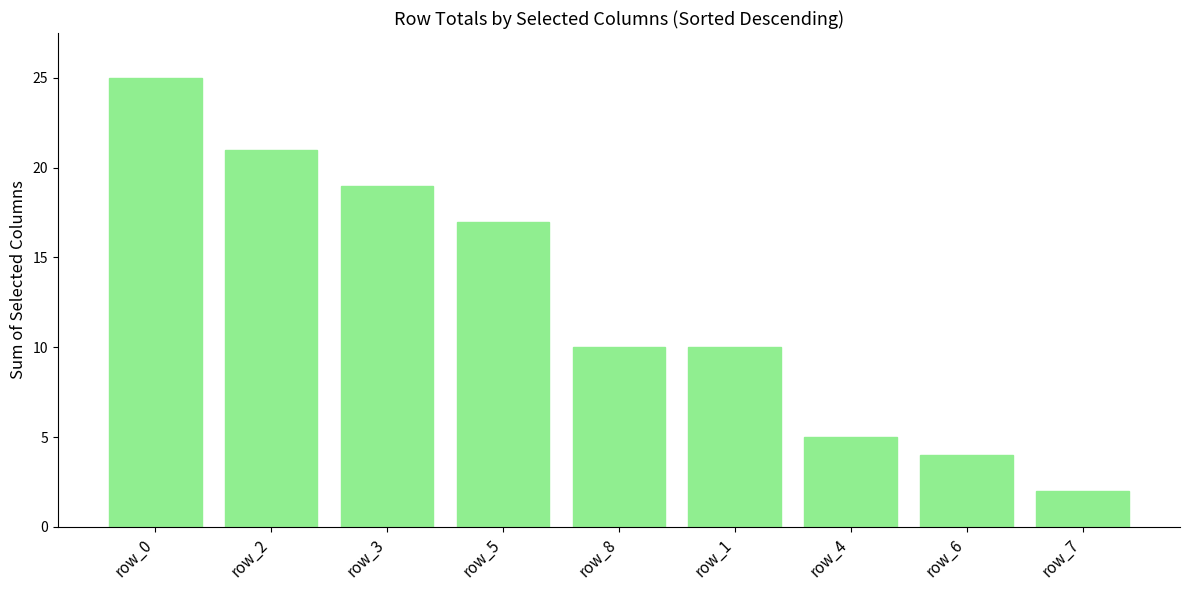

The chart shows a value of 3 at row_1. True or false?

False